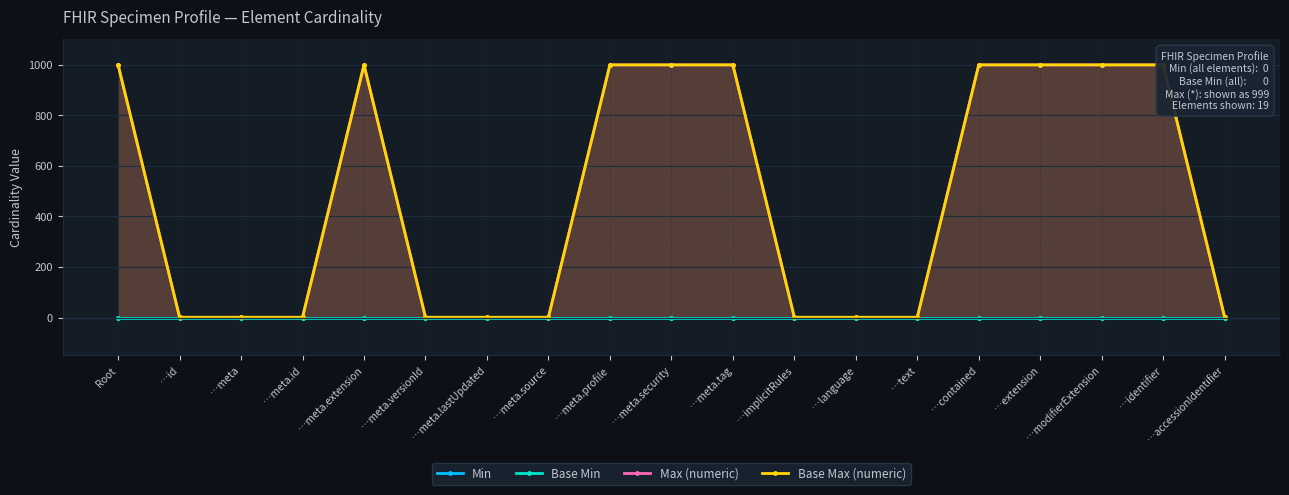

Which series has the widest spread of values?

Max (numeric)